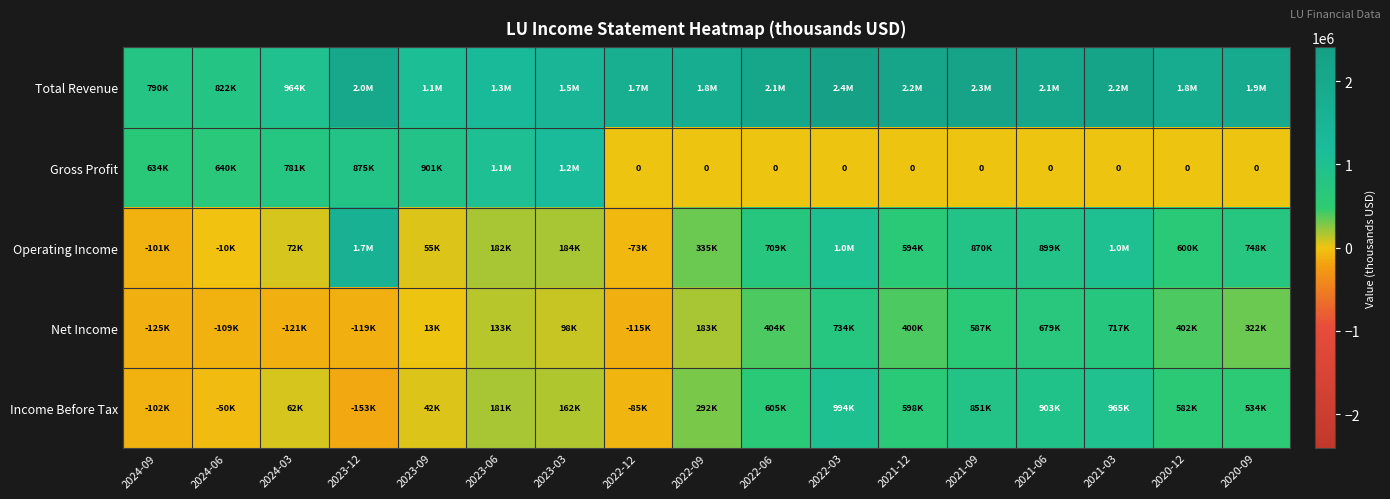

The value of Net Income at 2022-12 is -114900. True or false?

True